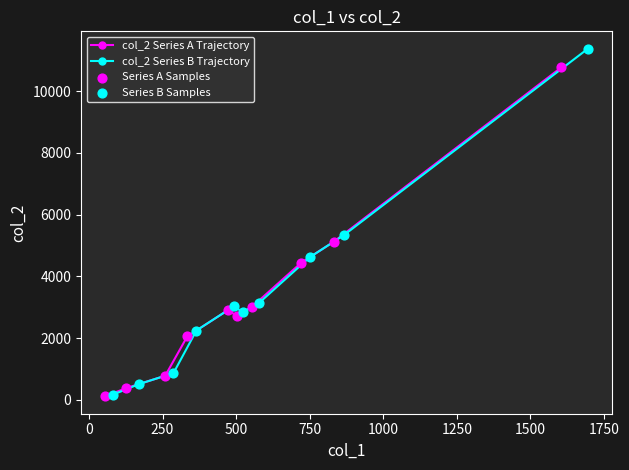

Which series contains the lowest Y value?

col_2 Series A Trajectory